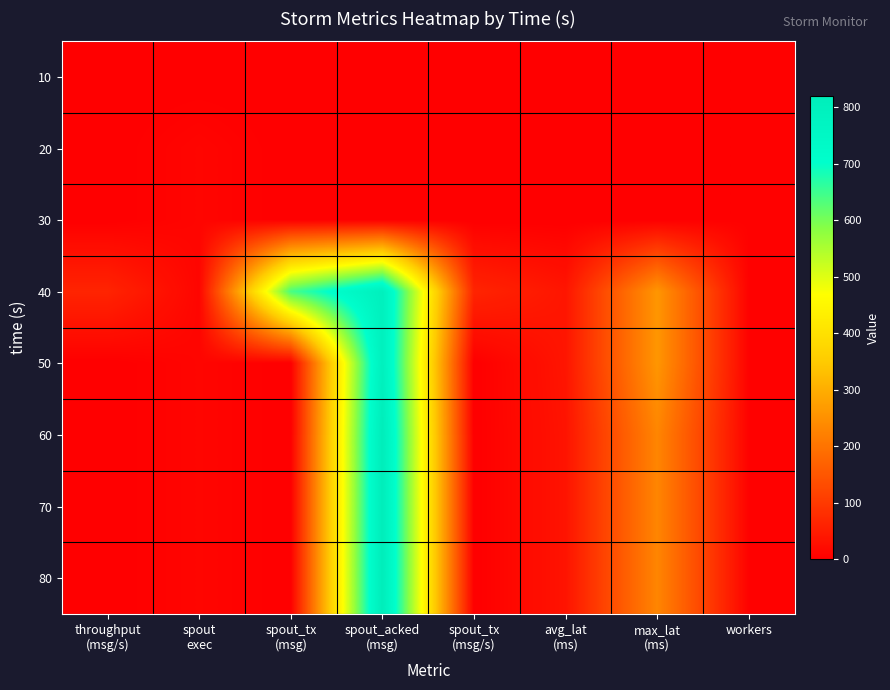

How many data points does each series have?

8